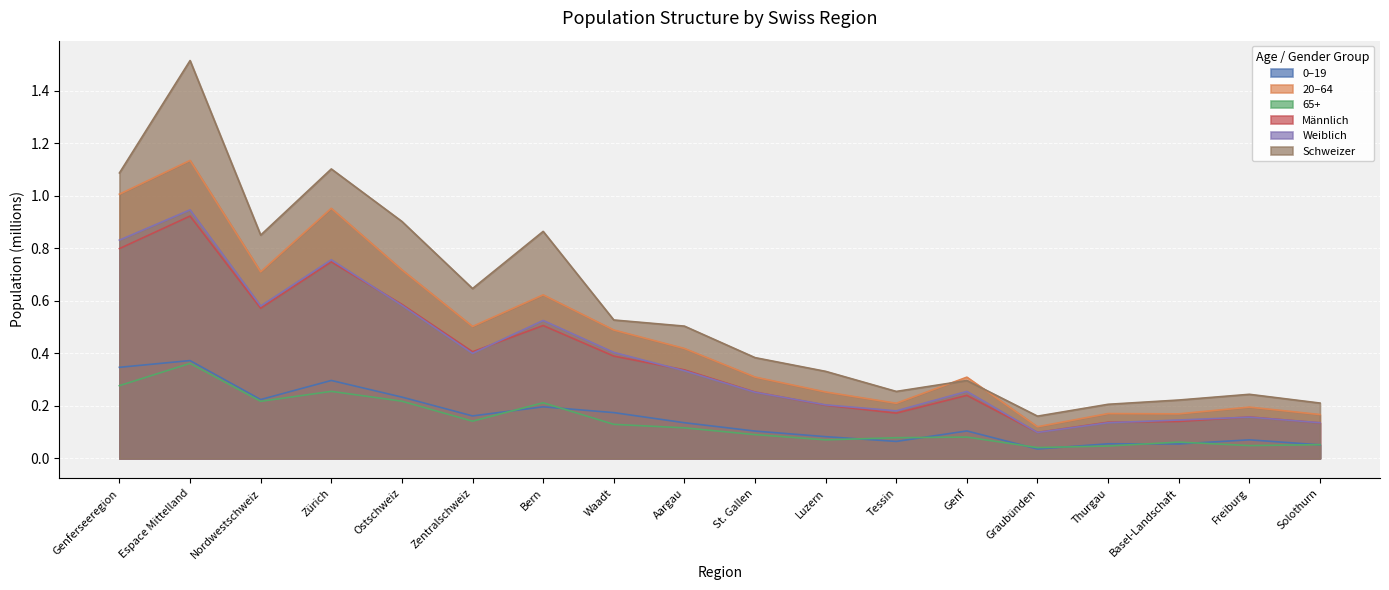

How many lines are shown in the chart?

6